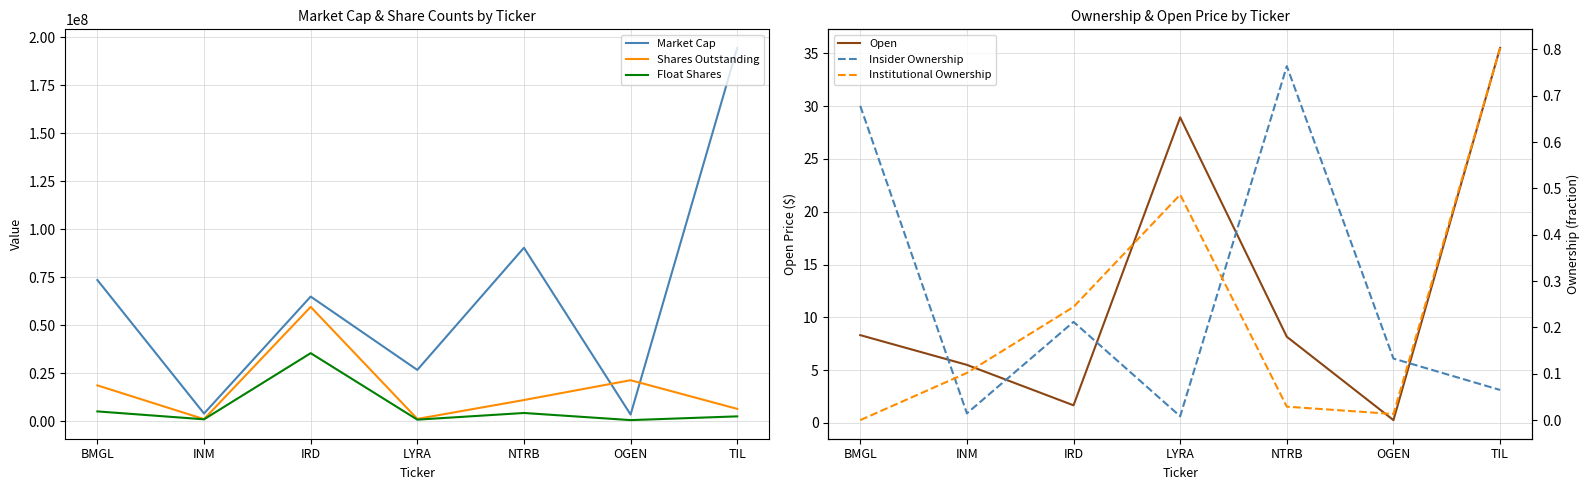

List the labels in order of Open value, largest first.

TIL, LYRA, BMGL, NTRB, INM, IRD, OGEN